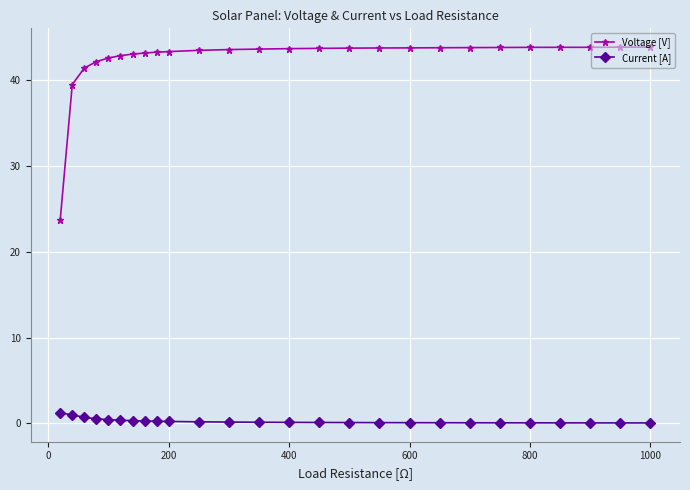

Which series has the largest range (max minus min)?

Voltage [V]